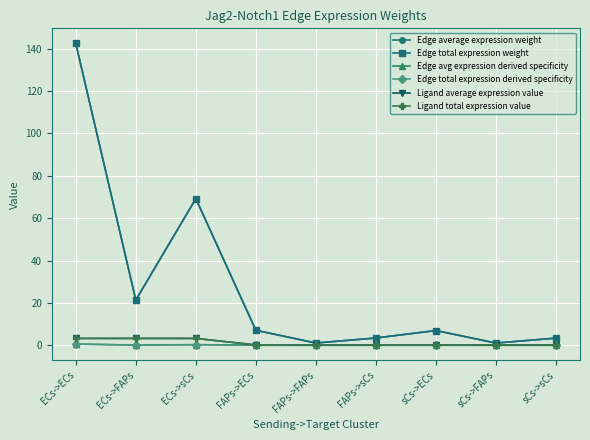

At which category does Edge total expression derived specificity reach its first local valley?

ECs->FAPs